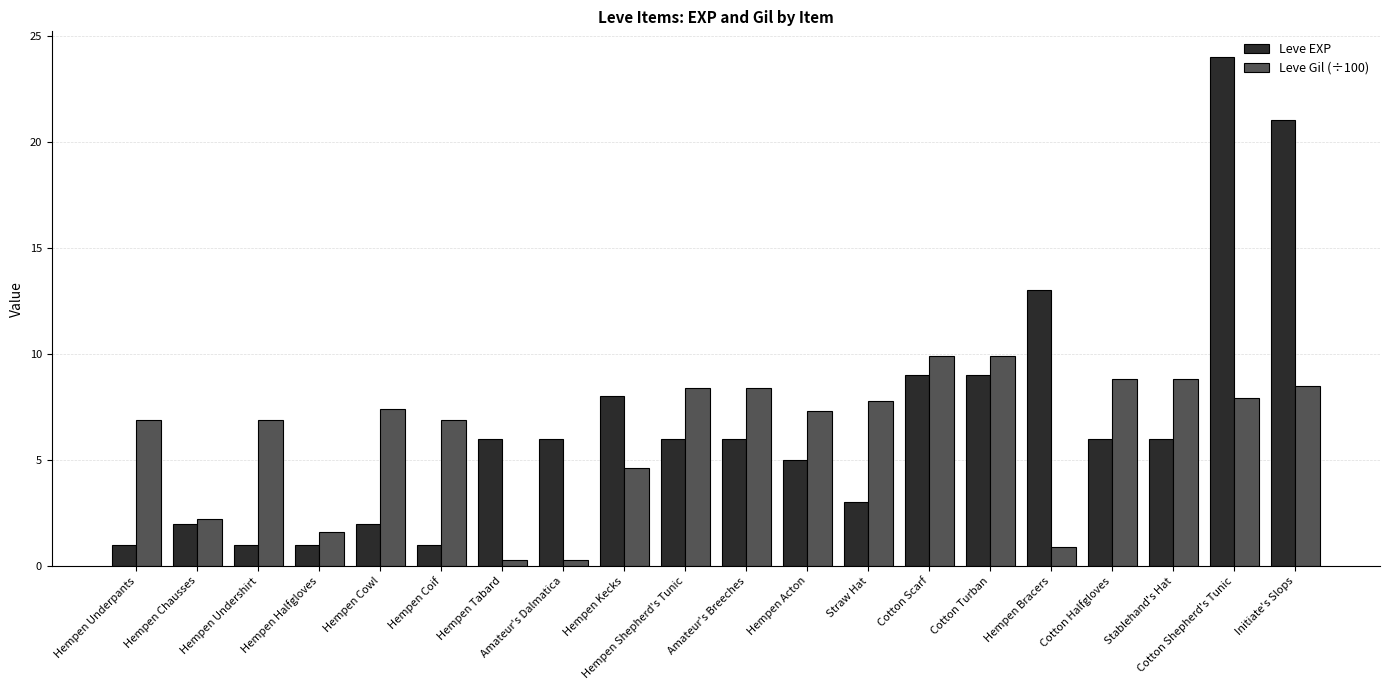

The value of Leve EXP at Hempen Kecks is 2.4. True or false?

False